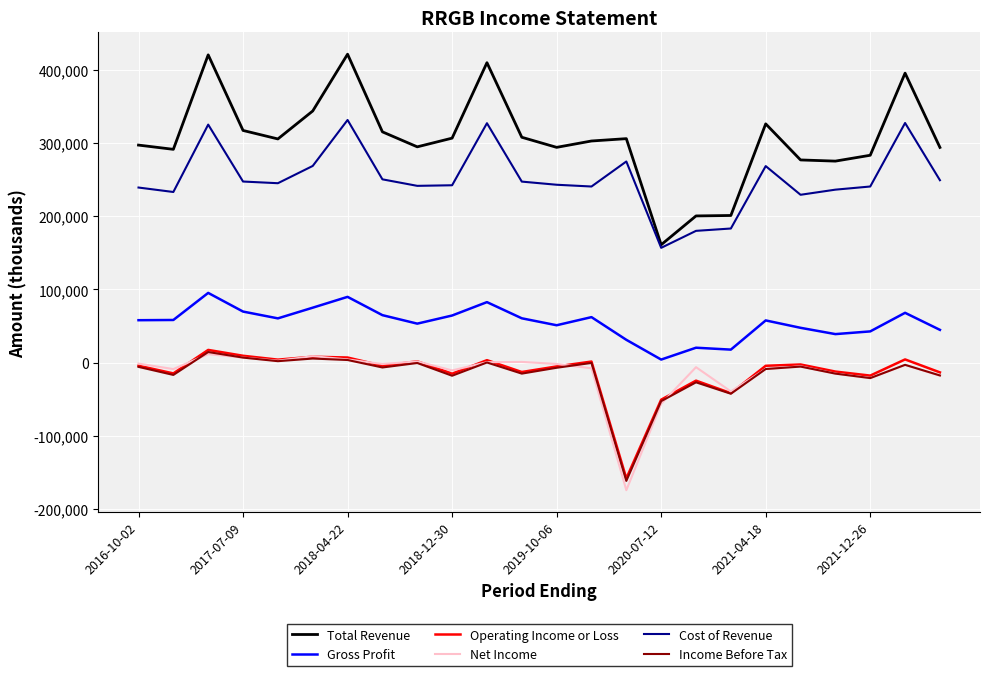

Does the chart have visible grid lines?

Yes